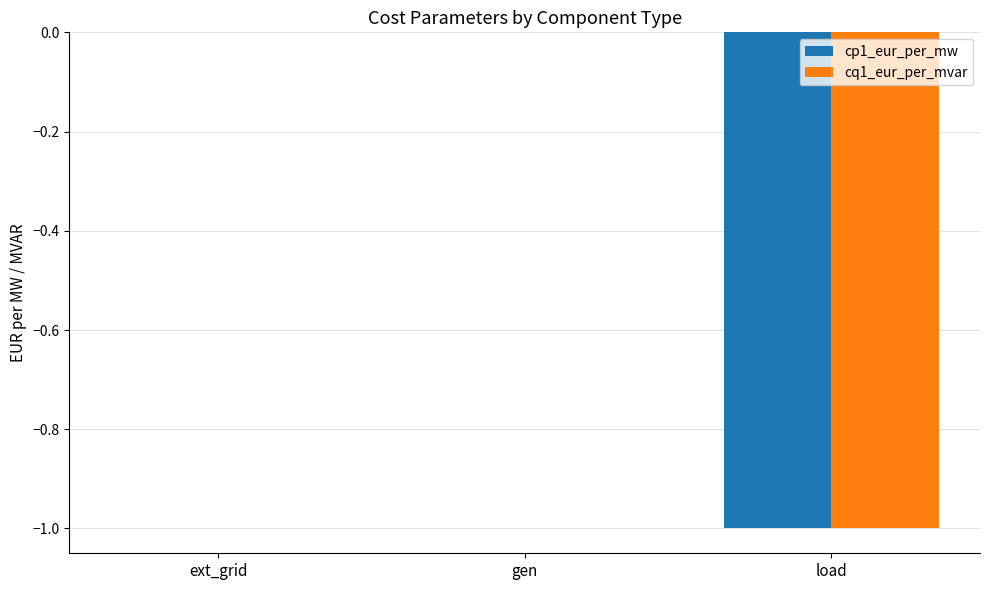

The value of cq1_eur_per_mvar at gen is 1. True or false?

False